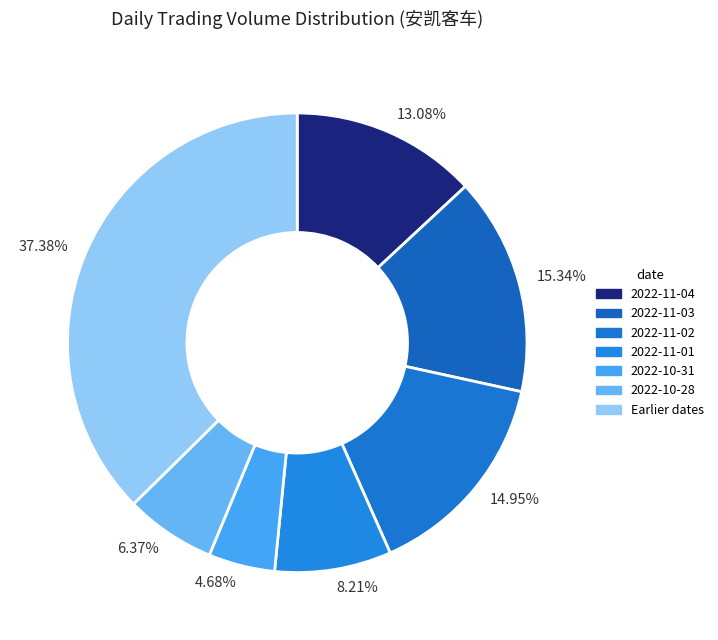

What is the ratio of the value at 13.08% to the value at 14.95%?

0.9